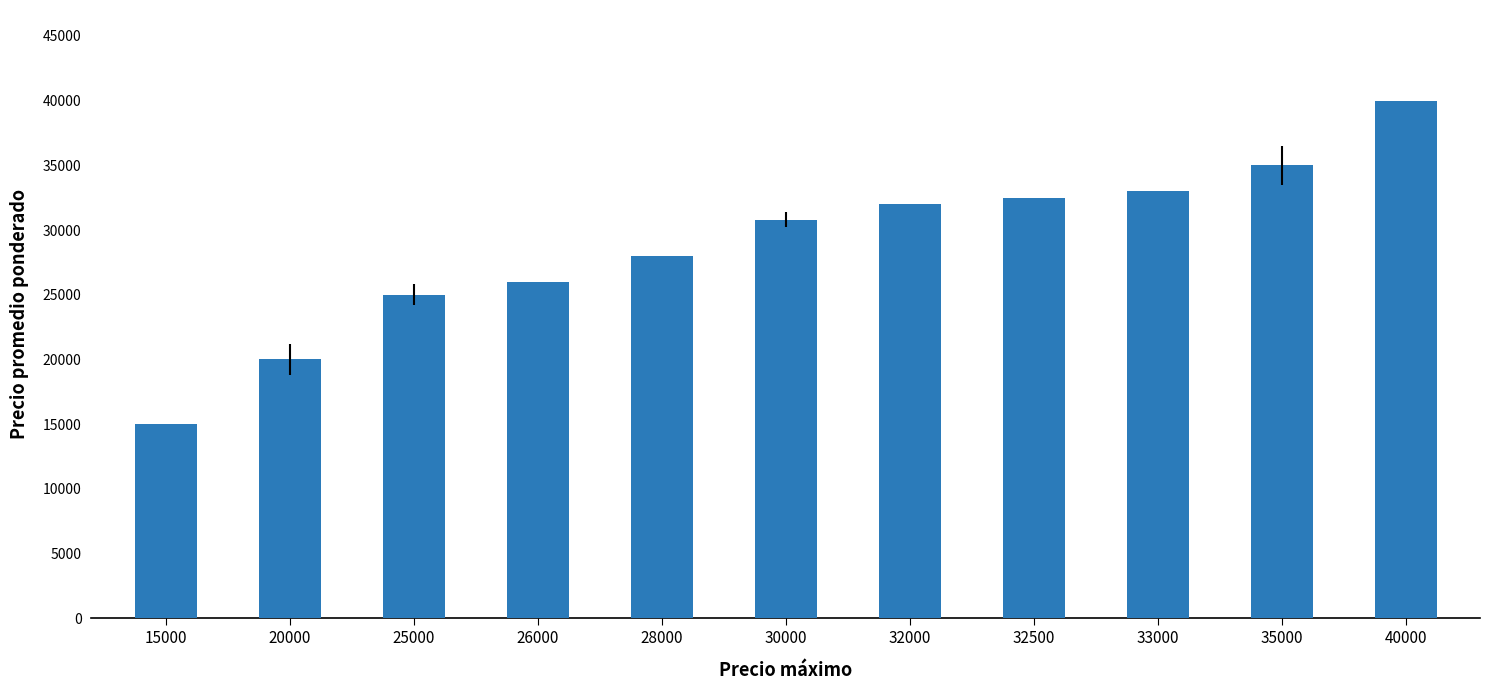

What is the change in value from 25000 to 33000?

+8000